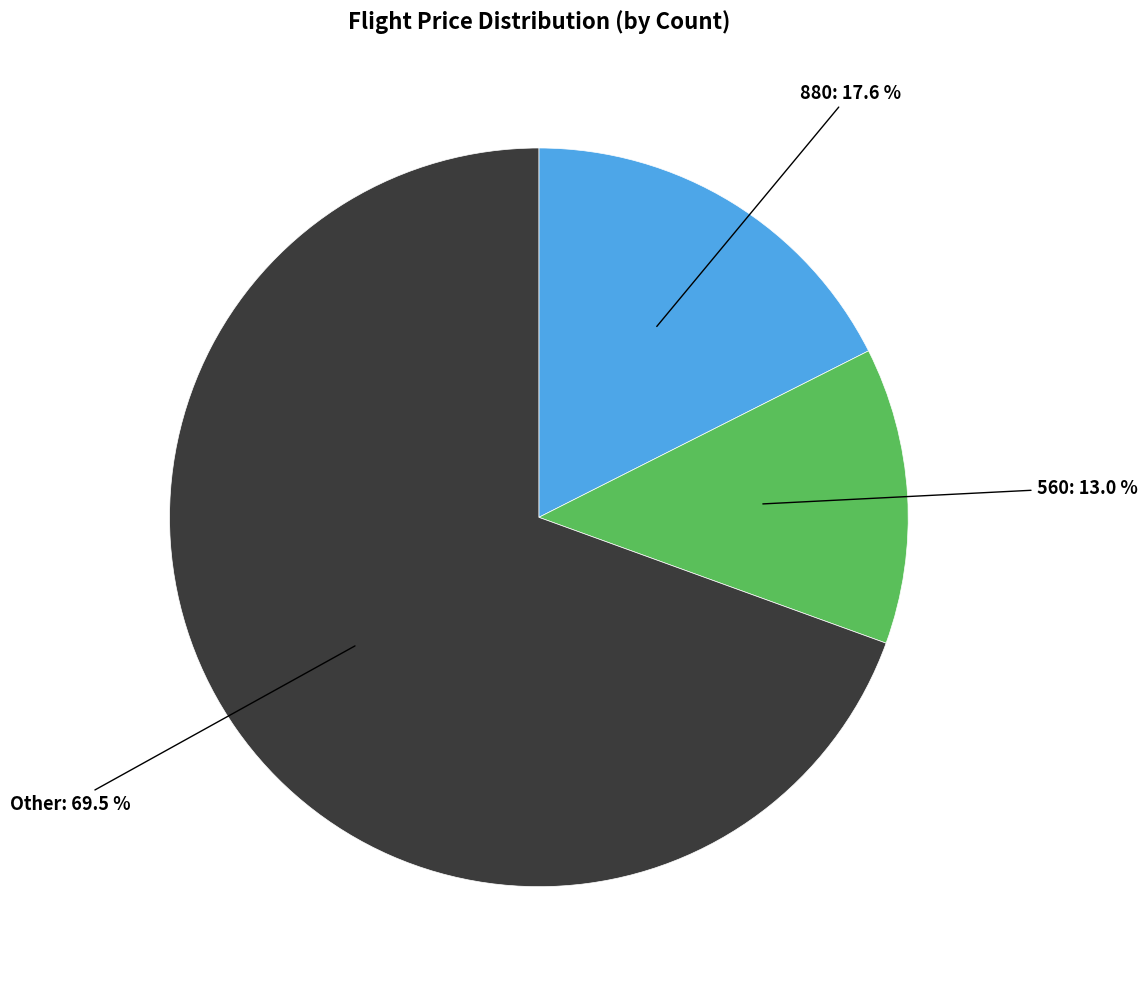

What percentage is the 560 slice, to the nearest percent?

13%